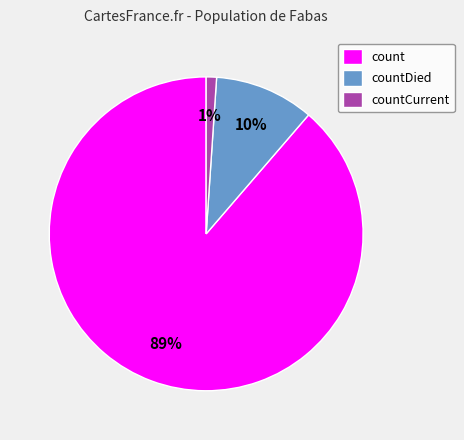

Is the sum of countCurrent and count greater than half?

Yes